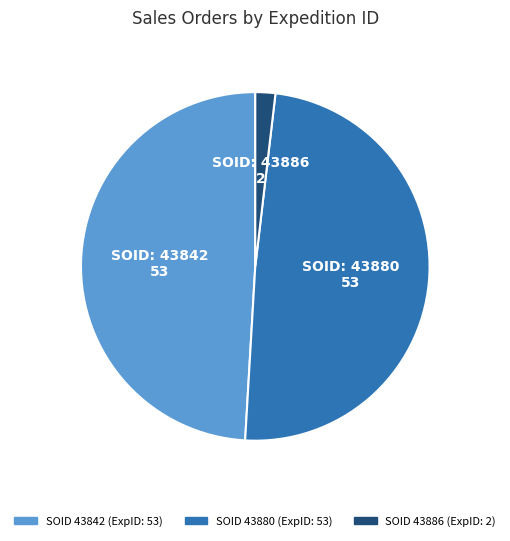

Is there any slice that represents more than half of the pie?

No